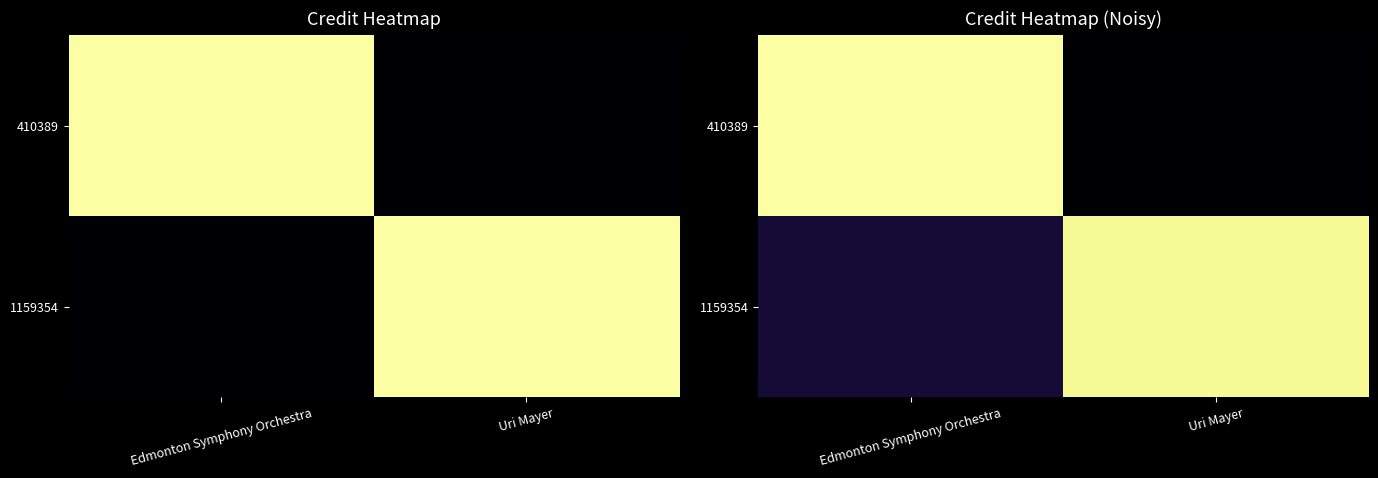

At Edmonton Symphony Orchestra, list the series in order from smallest to largest.

1159354, 410389